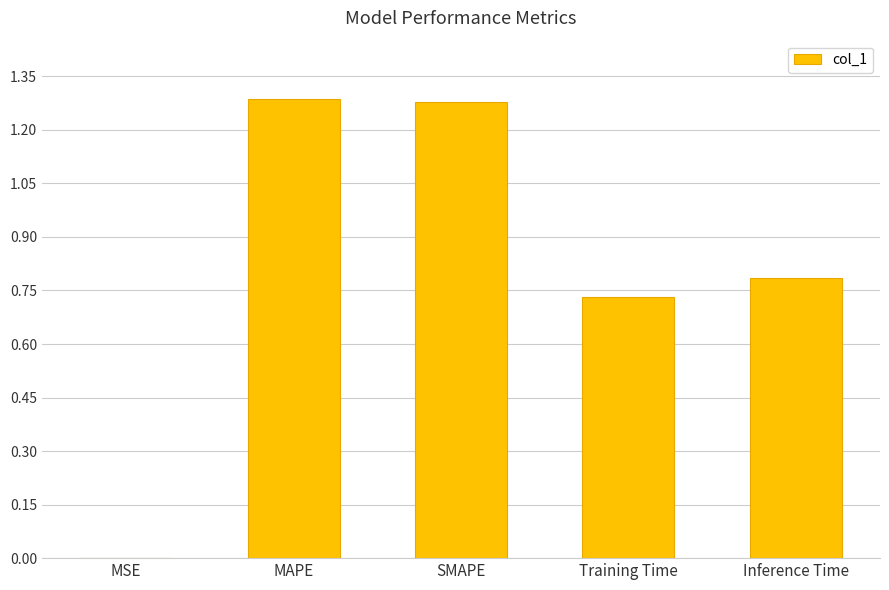

Where is the data nearest to the value 0?

MSE